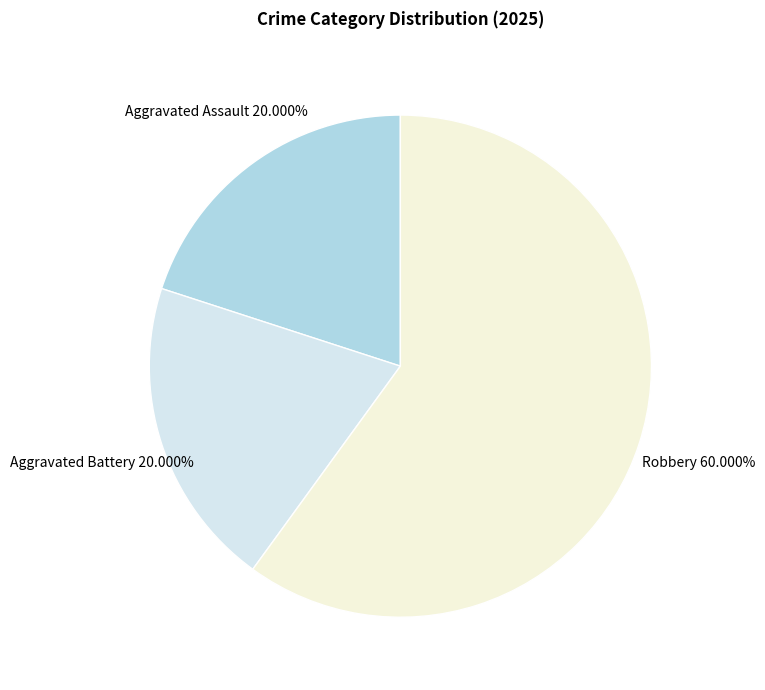

Count the number of slices in the pie.

3